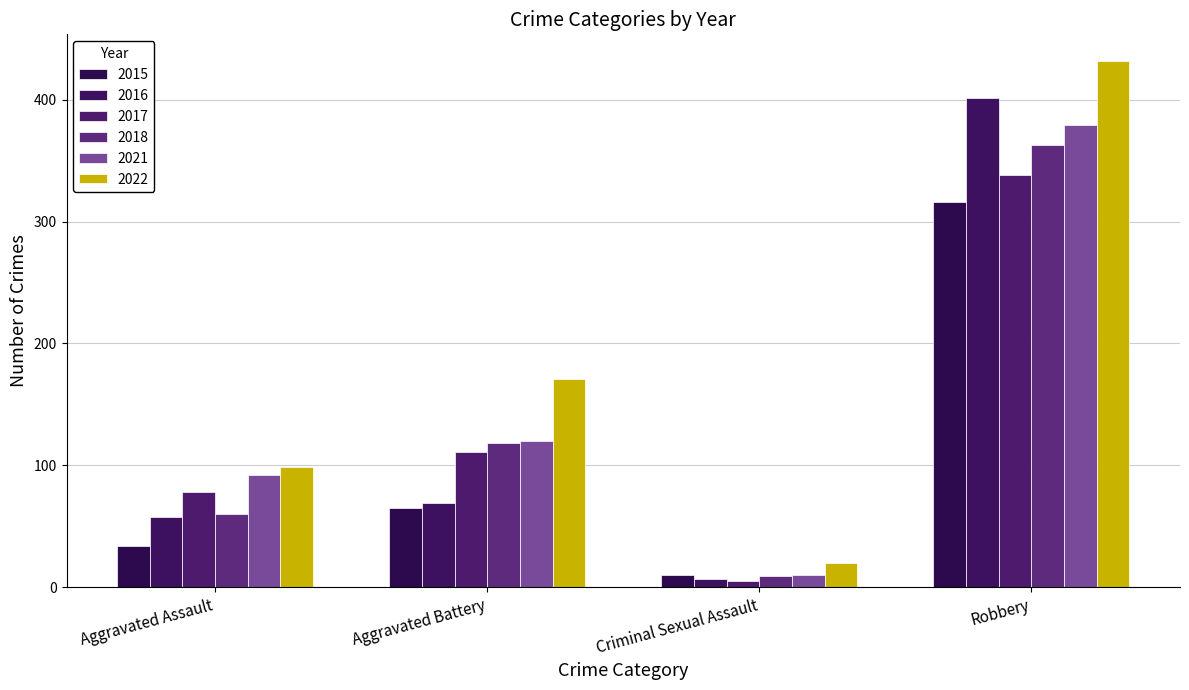

How many bars are there in each group?

6